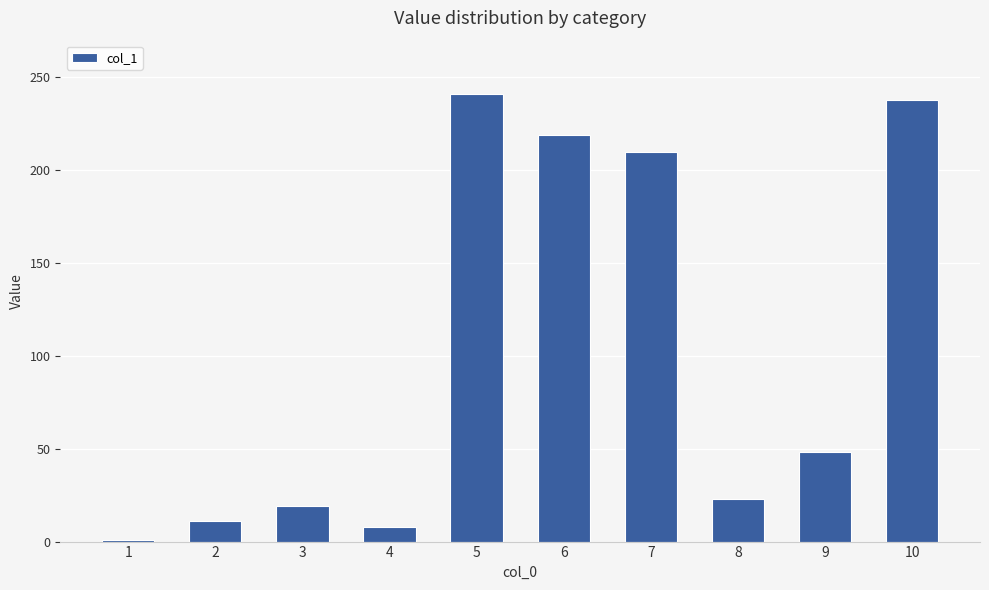

What is the difference between the maximum and second lowest values?

232.8